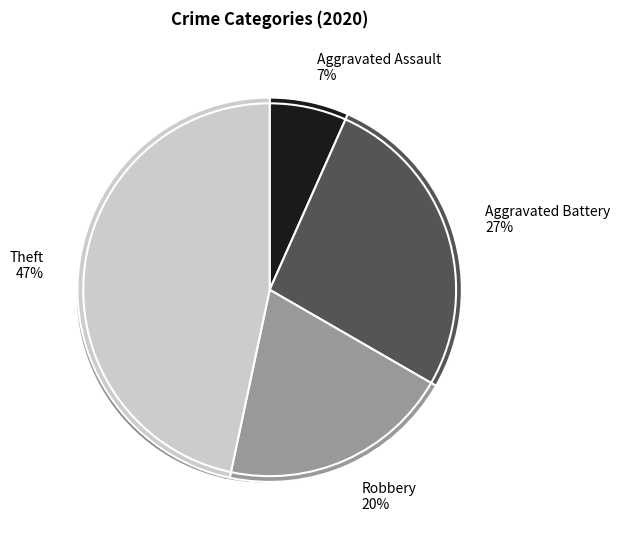

What is the smallest slice in the pie chart?

Aggravated Assault